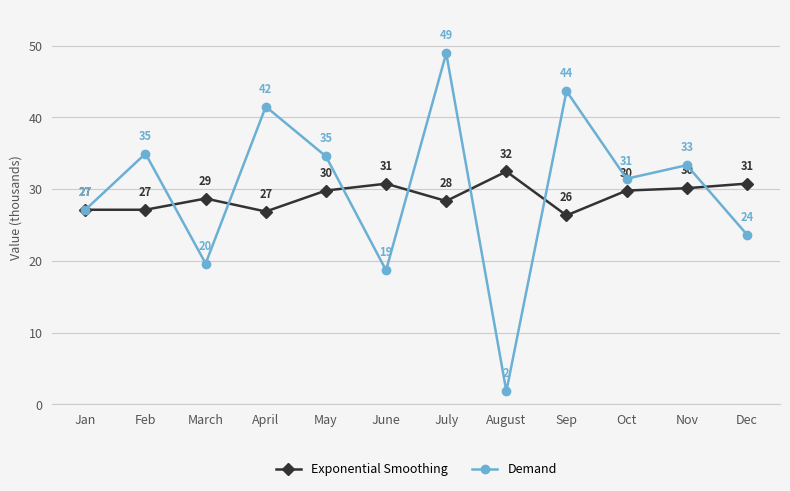

Is the value of Exponential Smoothing at Oct greater than the value of Demand at Feb?

No